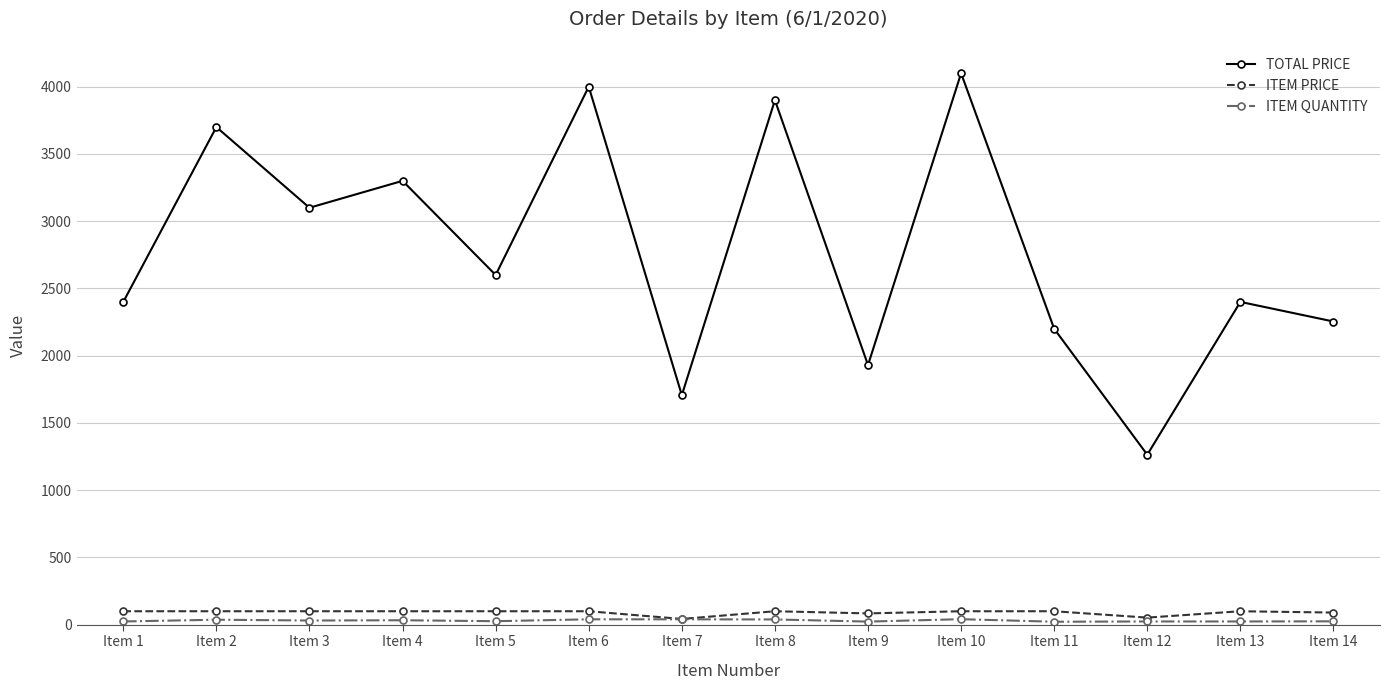

In TOTAL PRICE, how many points are lower than both neighbors (excluding endpoints)?

5